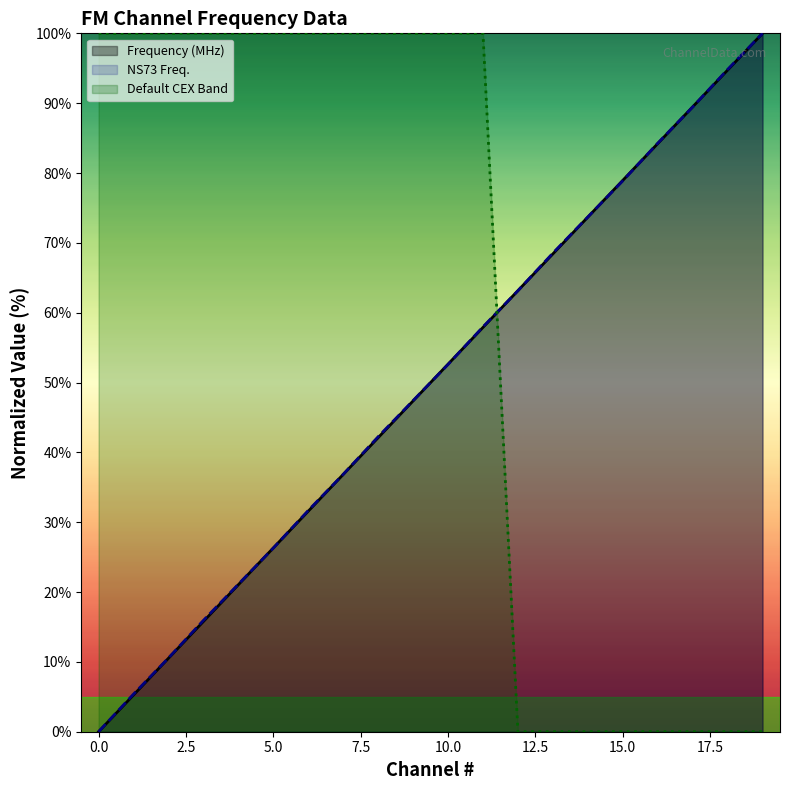

Reading left to right, list all the values displayed in this chart.

Frequency (MHz): 0.0	5.3	10.5	15.8	21.1	26.3	31.6	36.8	42.1	47.4	52.6	57.9	63.2	68.4	73.7	78.9	84.2	89.5	94.7	100.0
NS73 Freq.: 0.0	5.4	10.6	15.9	21.1	26.3	31.7	36.9	42.2	47.4	52.6	58.0	63.1	68.5	73.7	78.9	84.3	89.4	94.8	100.0
Default CEX Band: 100.0	100.0	100.0	100.0	100.0	100.0	100.0	100.0	100.0	100.0	100.0	100.0	0.0	0.0	0.0	0.0	0.0	0.0	0.0	0.0